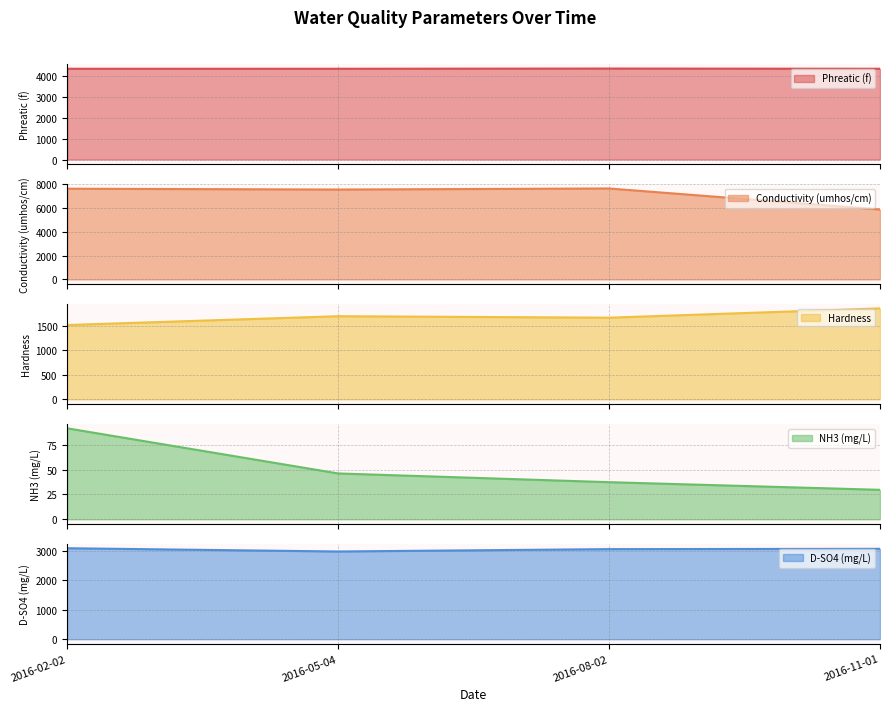

At which label does Conductivity (umhos/cm) reach its minimum?

2016-11-01